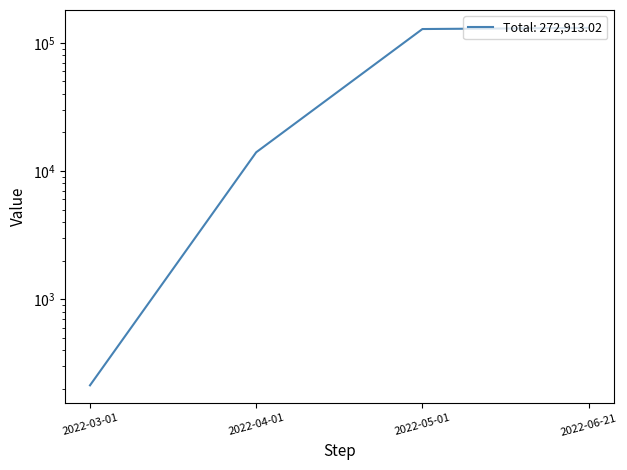

What is the sum of all values?

272913.0